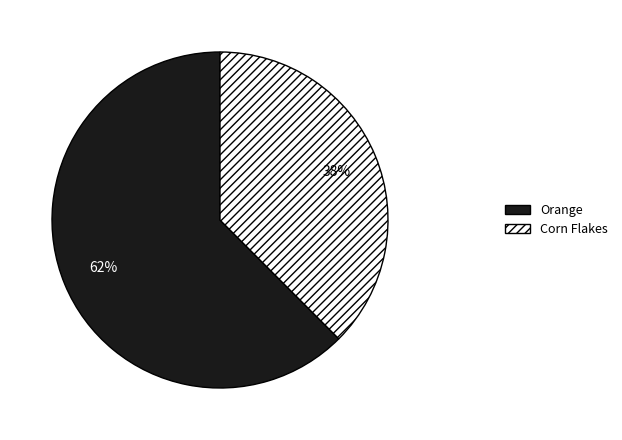

To the nearest percent, what is the combined percentage of Corn Flakes and Orange?

100%